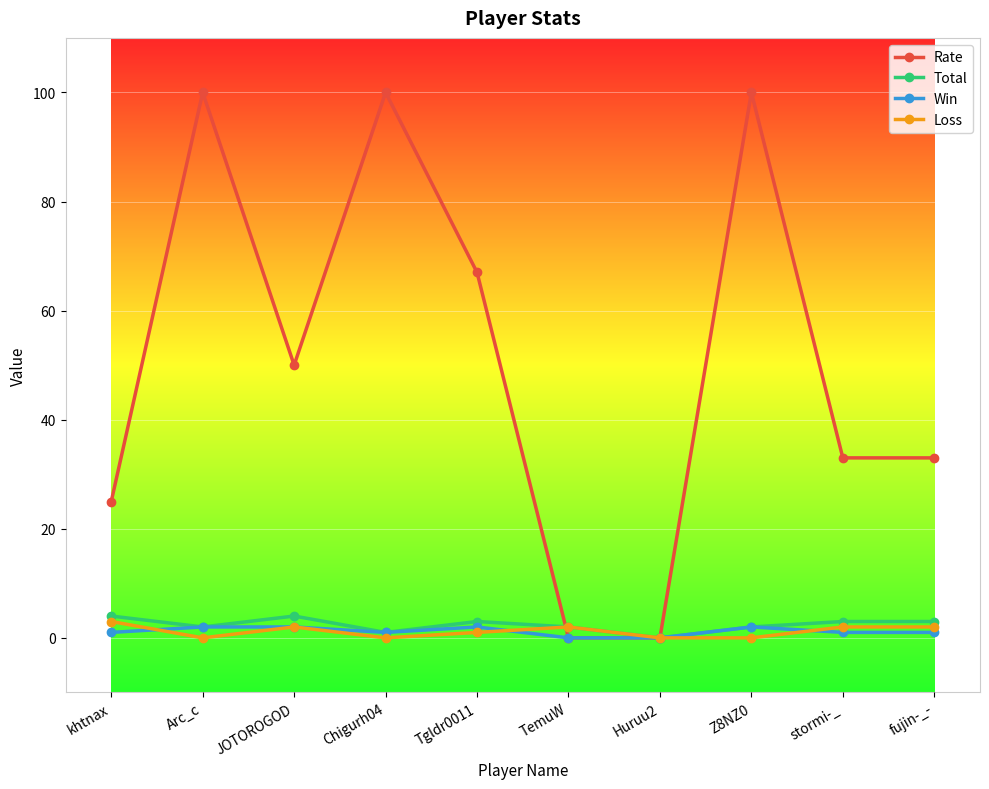

What is the label of the 7th point from the left?

Huruu2